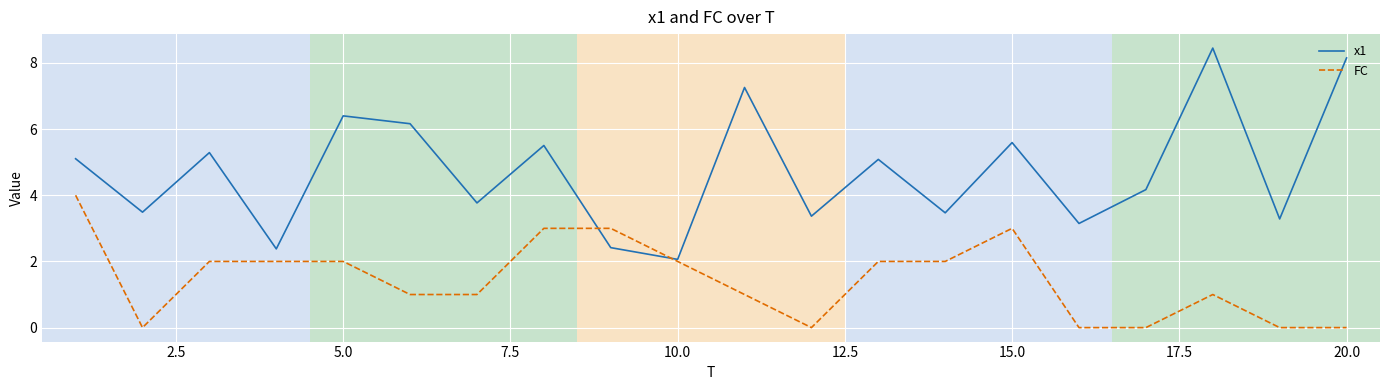

How many FC values are between 0 and 2?

16